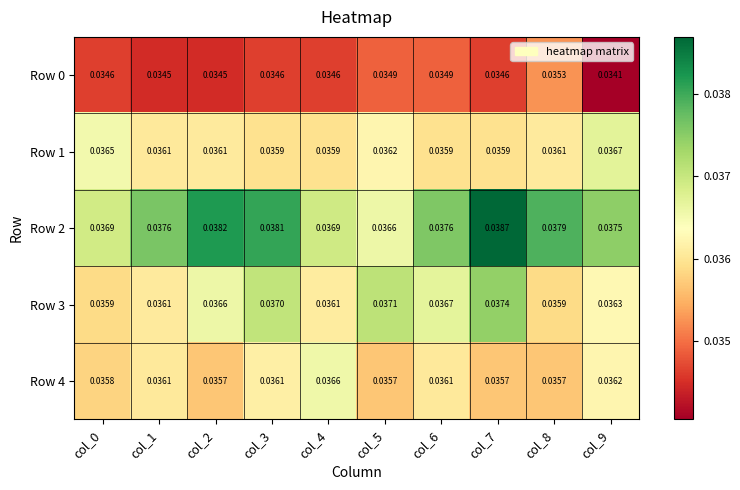

At which category is the sum across all series the highest?

col_7